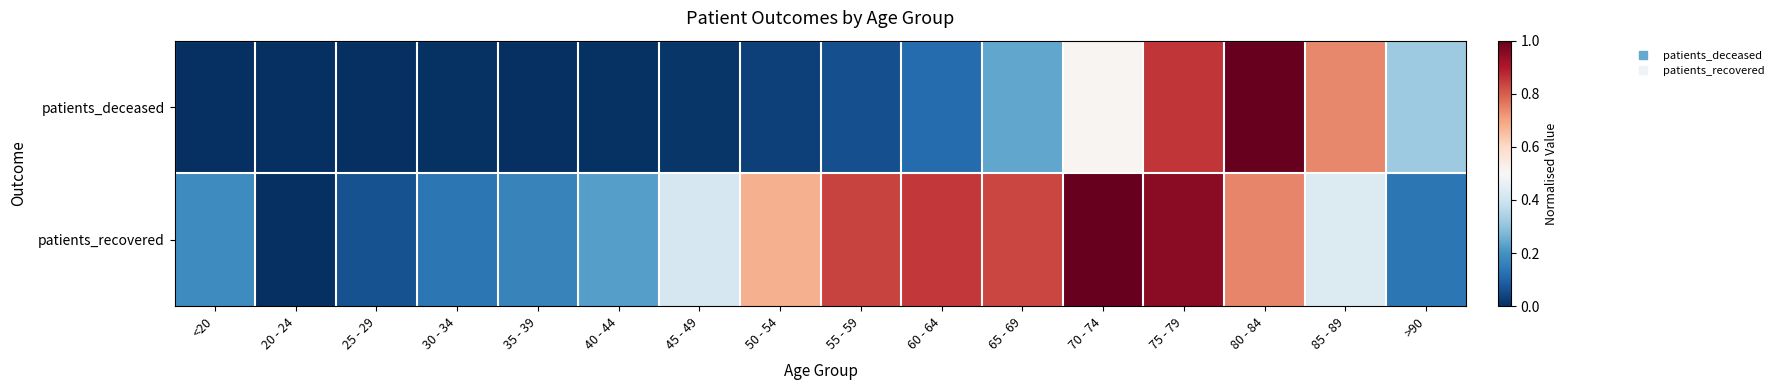

Reading left to right, extract all data points from this chart.

patients_deceased: <20=0.0	20 - 24=0.0	25 - 29=0.0	30 - 34=0.0	35 - 39=0.0	40 - 44=0.0	45 - 49=0.0	50 - 54=0.0	55 - 59=0.1	60 - 64=0.1	65 - 69=0.2	70 - 74=0.5	75 - 79=0.9	80 - 84=1.0	85 - 89=0.7	>90=0.3
patients_recovered: <20=0.2	20 - 24=0.0	25 - 29=0.1	30 - 34=0.1	35 - 39=0.2	40 - 44=0.2	45 - 49=0.4	50 - 54=0.7	55 - 59=0.8	60 - 64=0.9	65 - 69=0.8	70 - 74=1.0	75 - 79=0.9	80 - 84=0.7	85 - 89=0.4	>90=0.1